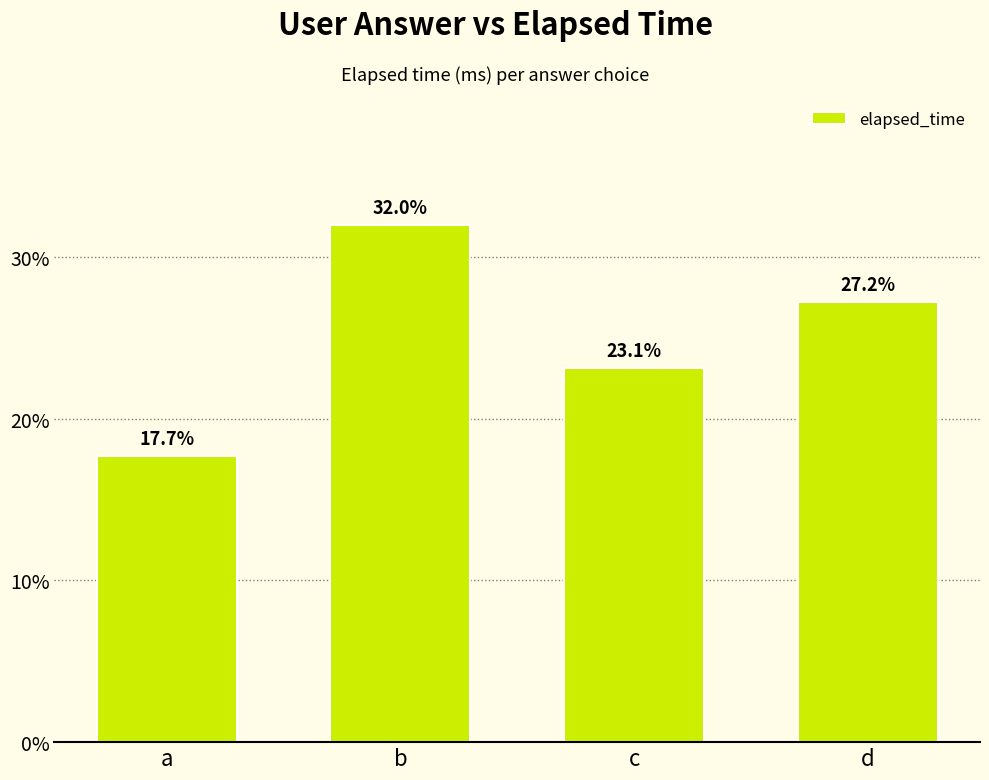

What is the sum of all values?

100.0